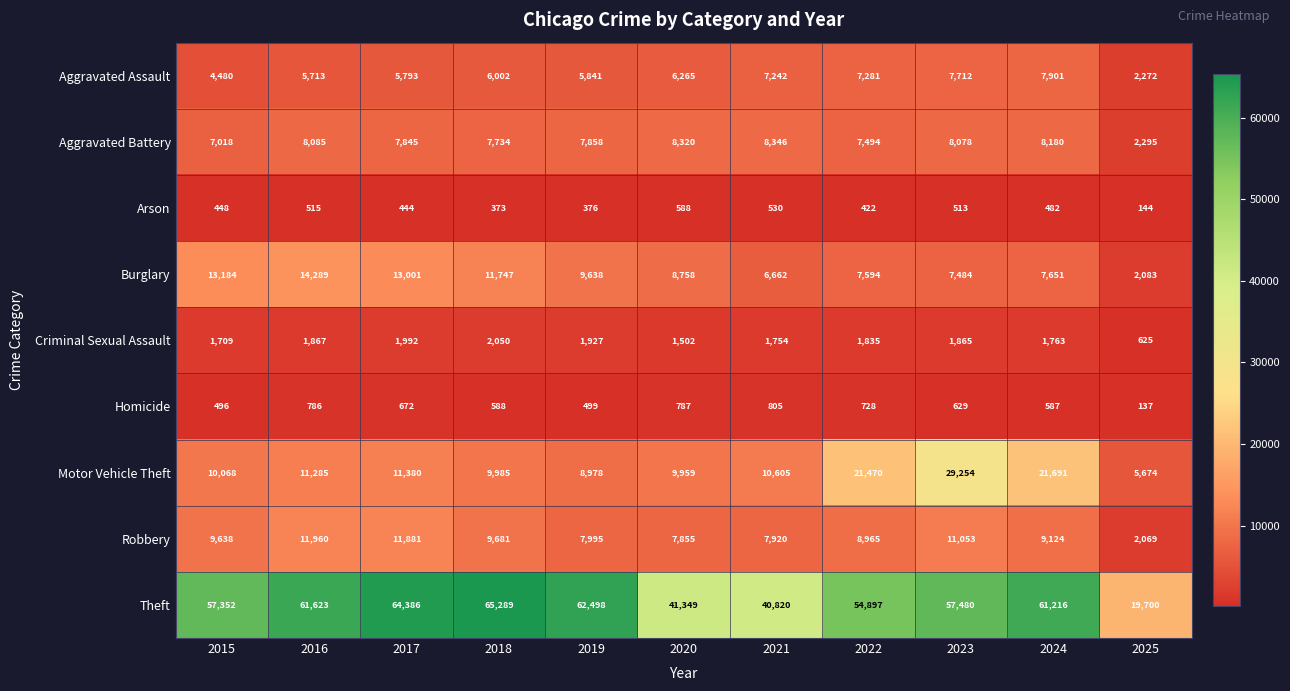

What is the difference between the second highest and minimum values in the Theft series?

44686